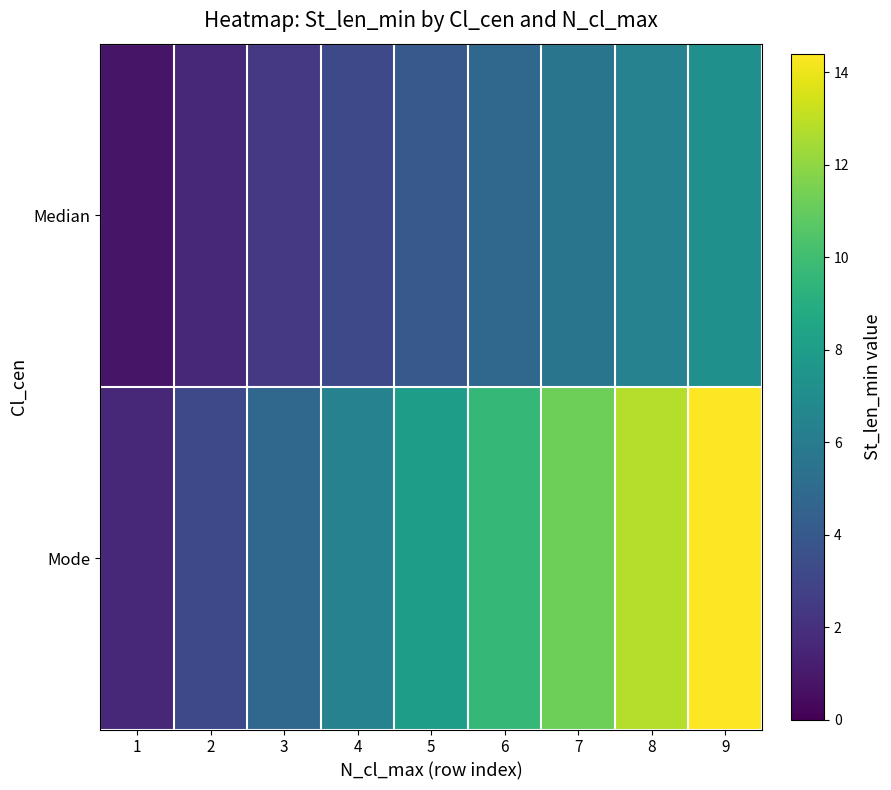

What is the total value across all series at 5?

12.0